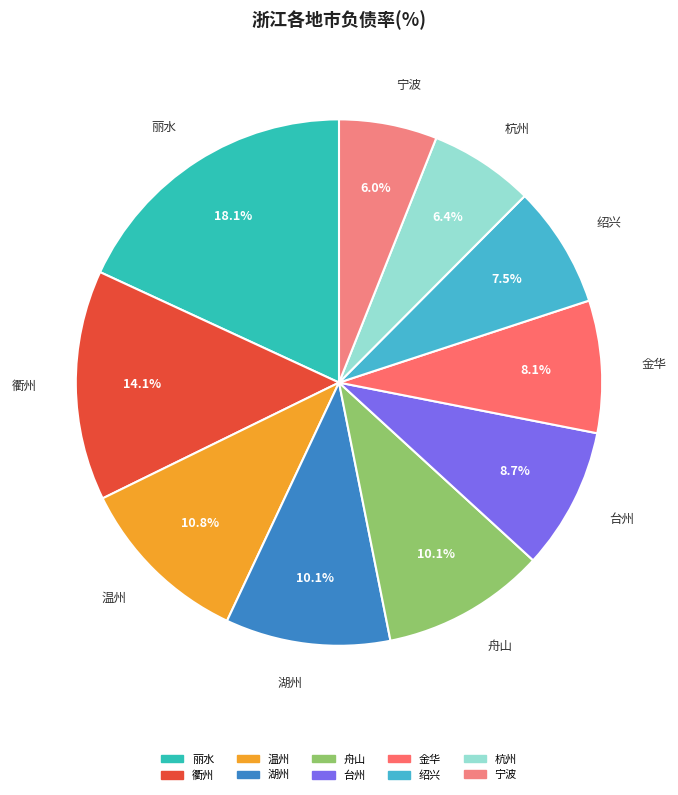

To the nearest percent, what is the combined percentage of 宁波 and 杭州?

12%